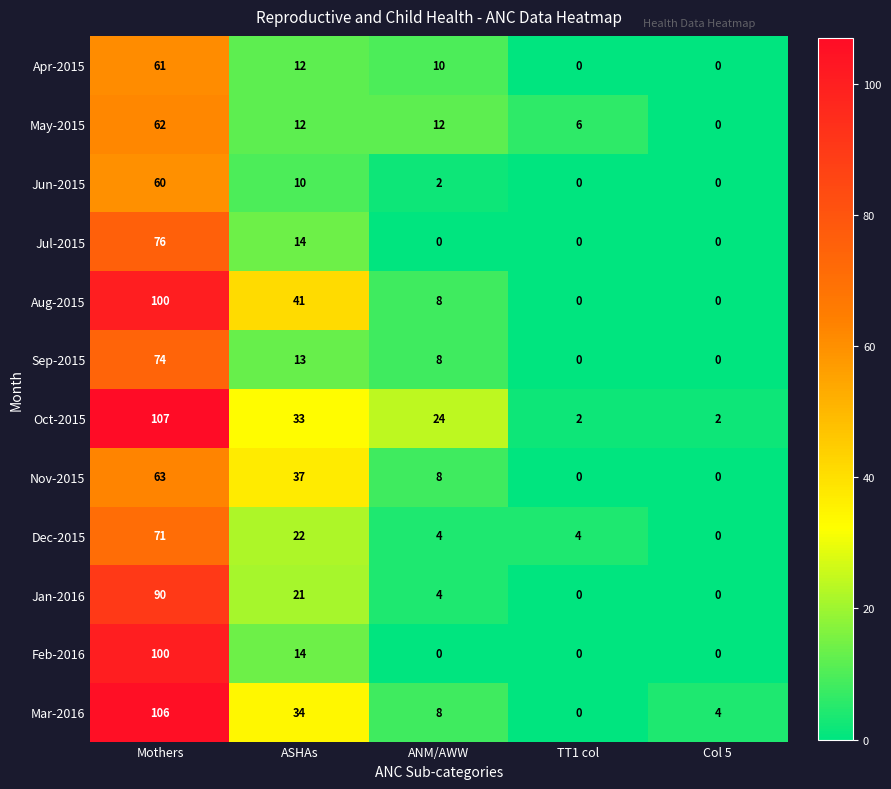

What is the highest value of the May-2015 series?

62